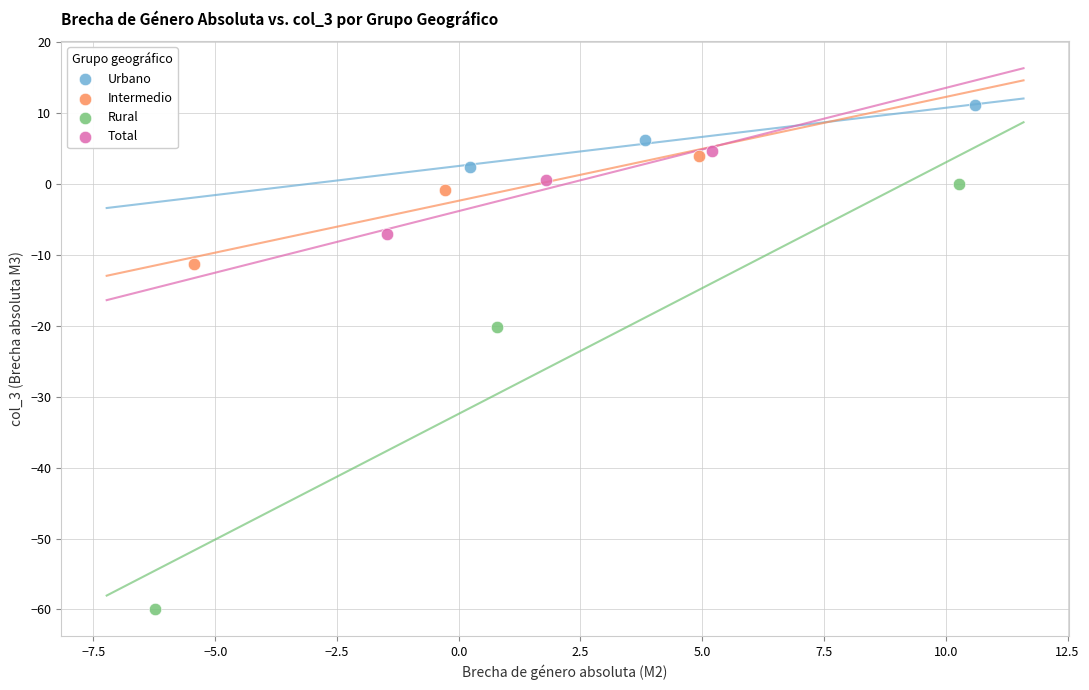

Which series contains the lowest Y value?

Rural